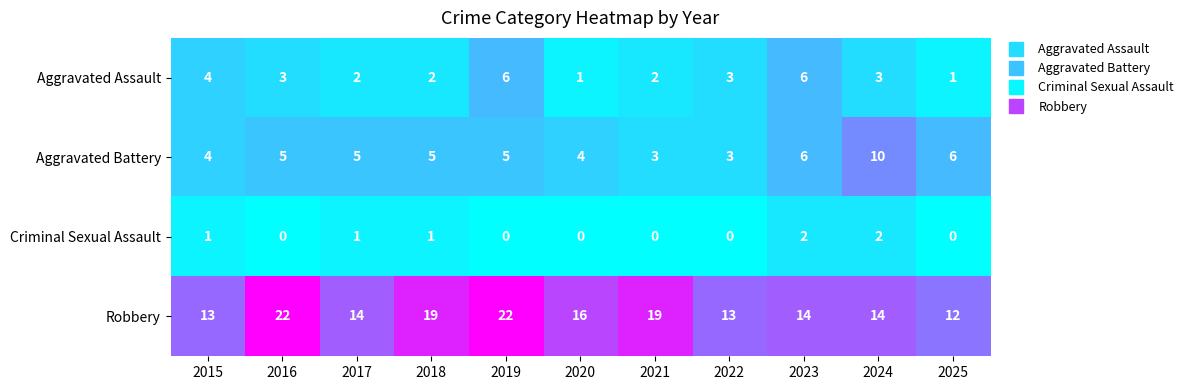

What is the total value across all series at 2019?

33